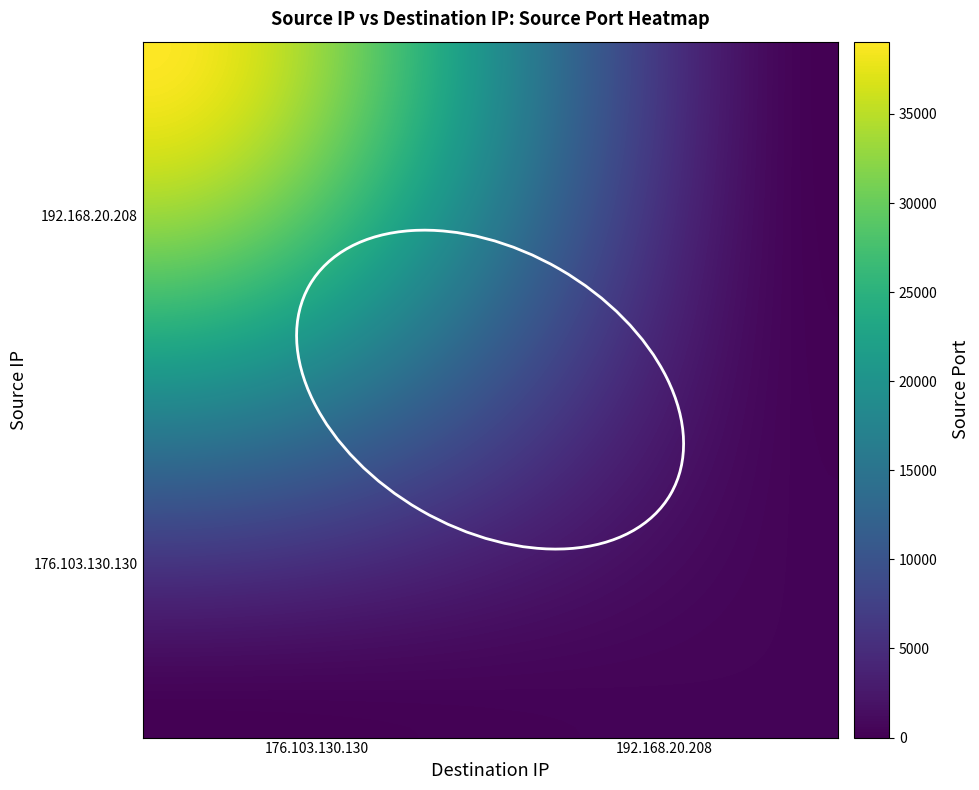

Reading left to right, what are all the values shown in this chart?

192.168.20.208: 176.103.130.130=39058	192.168.20.208=0
176.103.130.130: 176.103.130.130=0	192.168.20.208=443